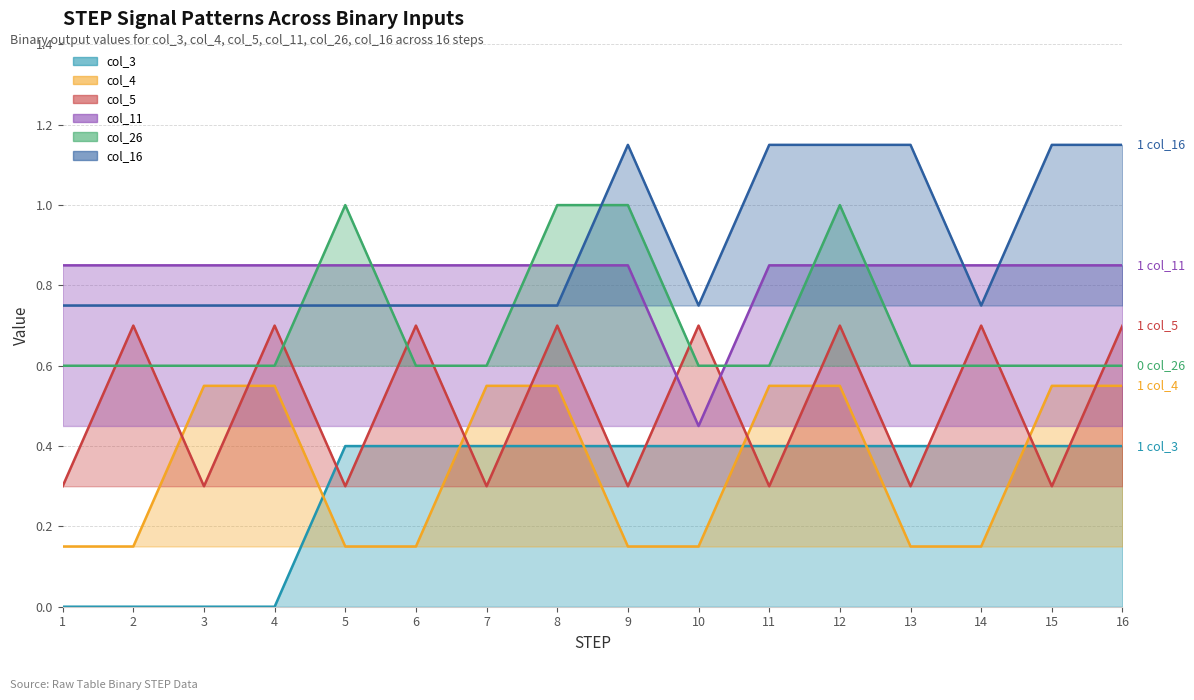

Rank the series by their maximum value, from lowest to highest.

col_3, col_4, col_5, col_11, col_26, col_16